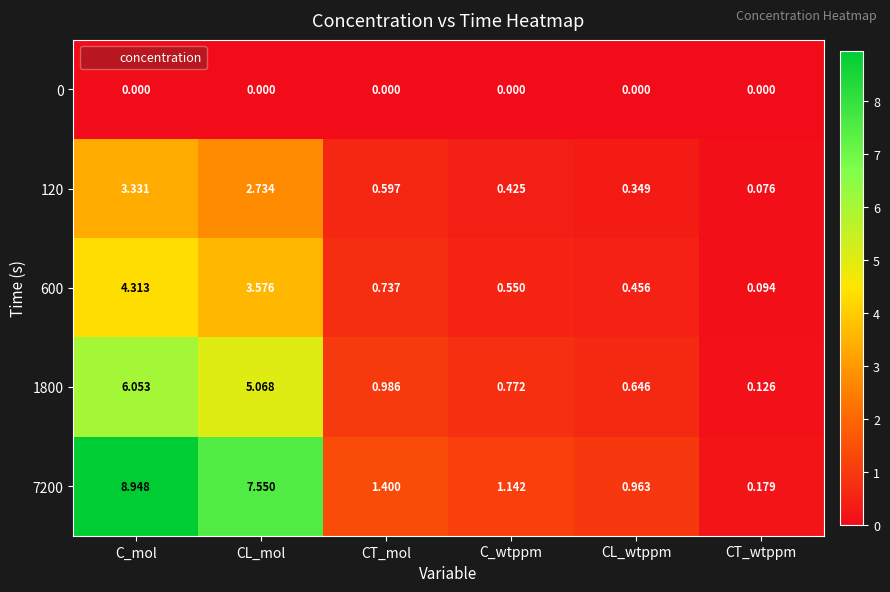

Where is 1800 nearest to the value 3?

CT_mol